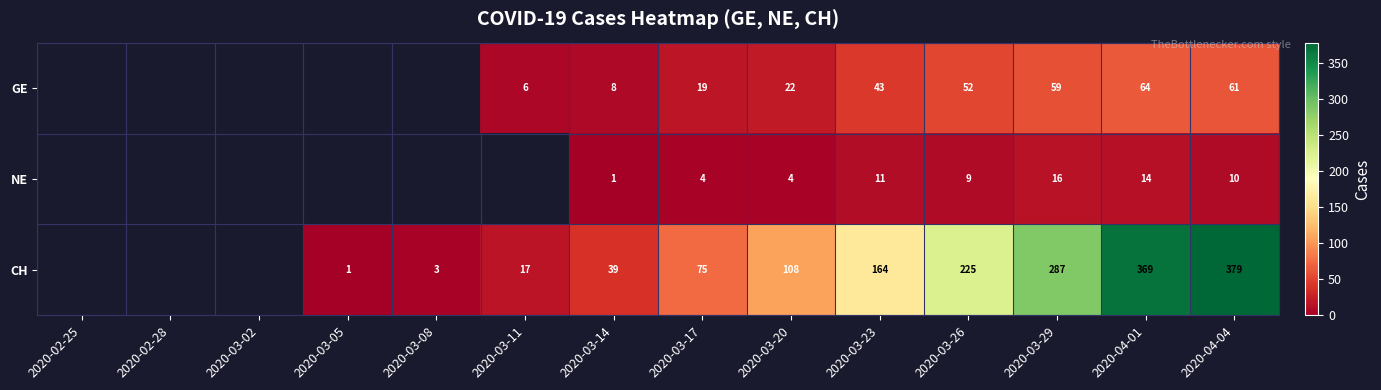

What is the spread (max minus min) of values at 2020-03-29?

271